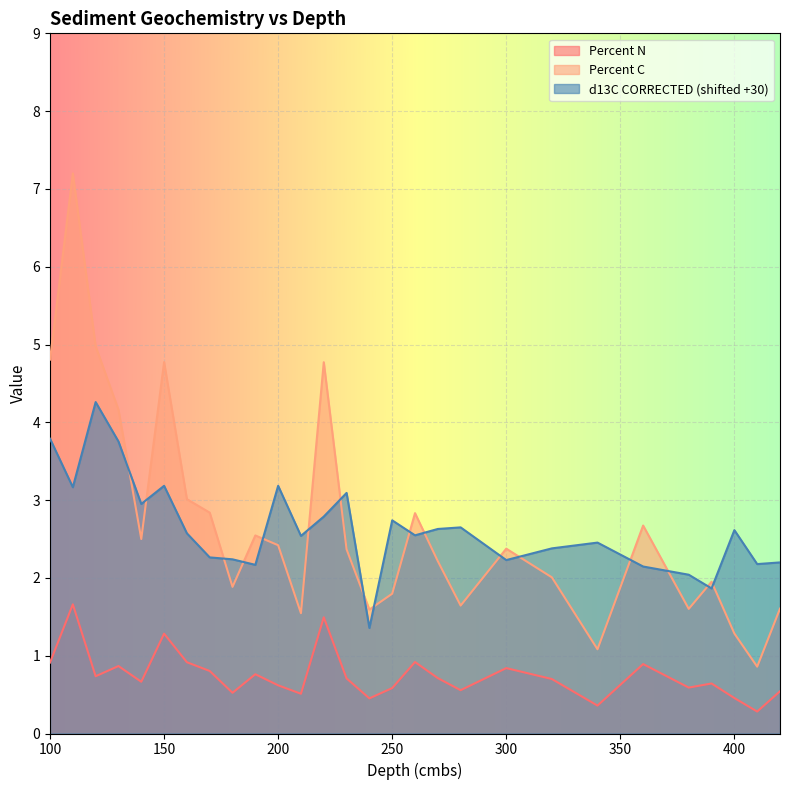

Where is the first local maximum for Percent C?

110